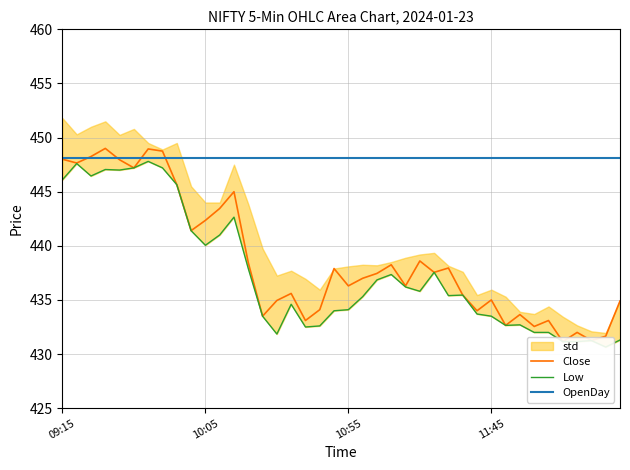

True or false: Low and OpenDay intersect in this chart.

False